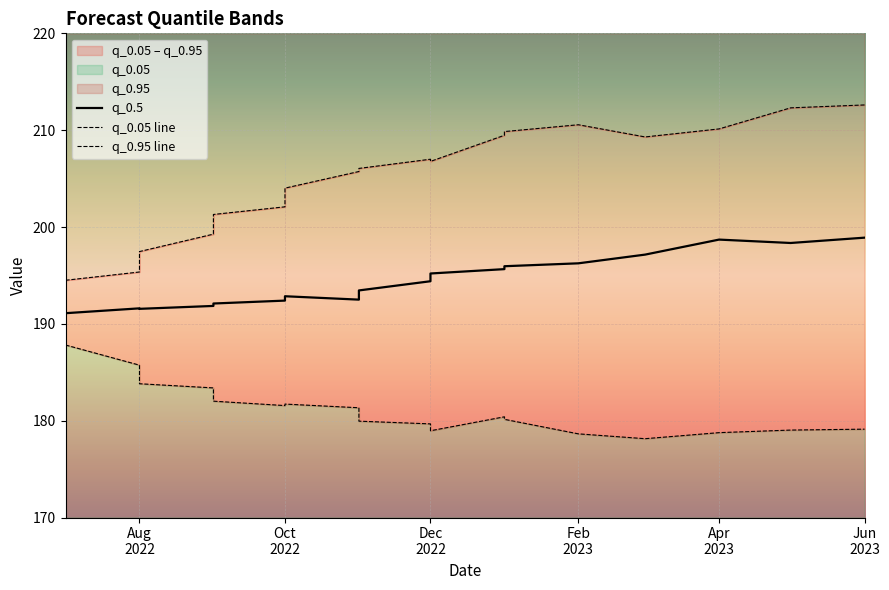

What is the value of the q_0.5 point at the 8th from the left?

192.5